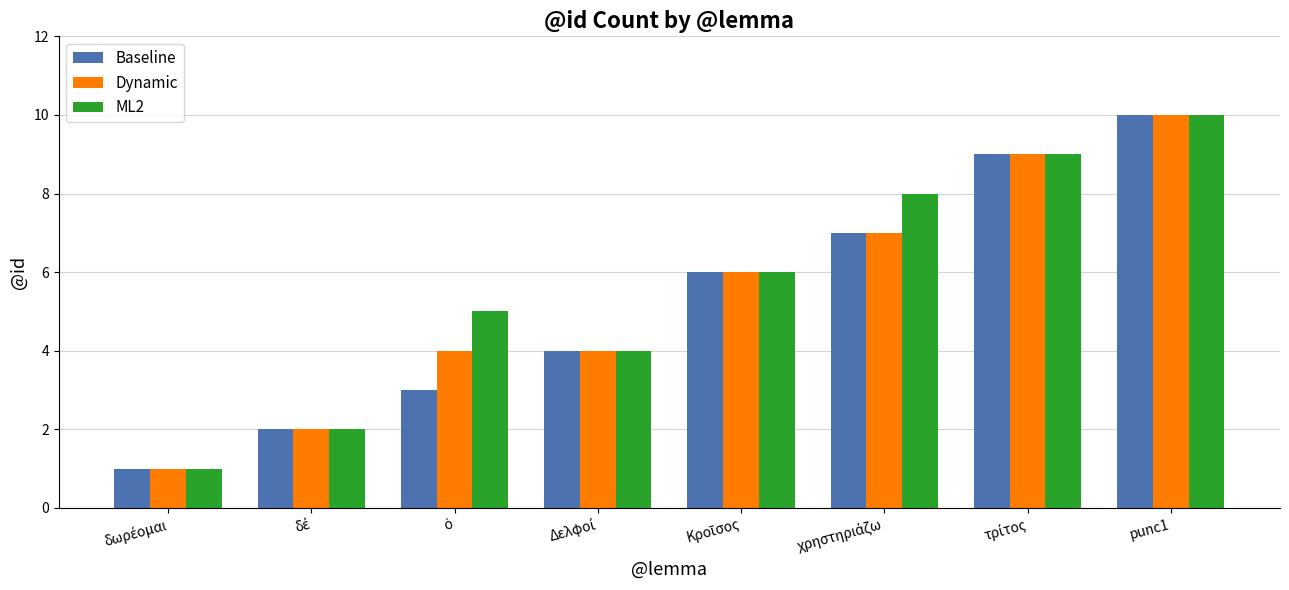

At which label does ML2 reach its peak?

punc1